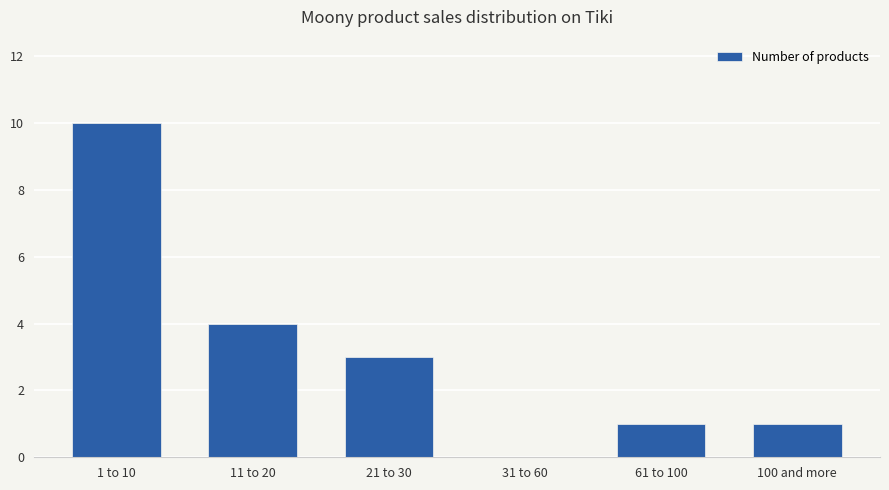

Reading left to right, what are all the values shown in this chart?

1 to 10=10	11 to 20=4	21 to 30=3	31 to 60=0	61 to 100=1	100 and more=1